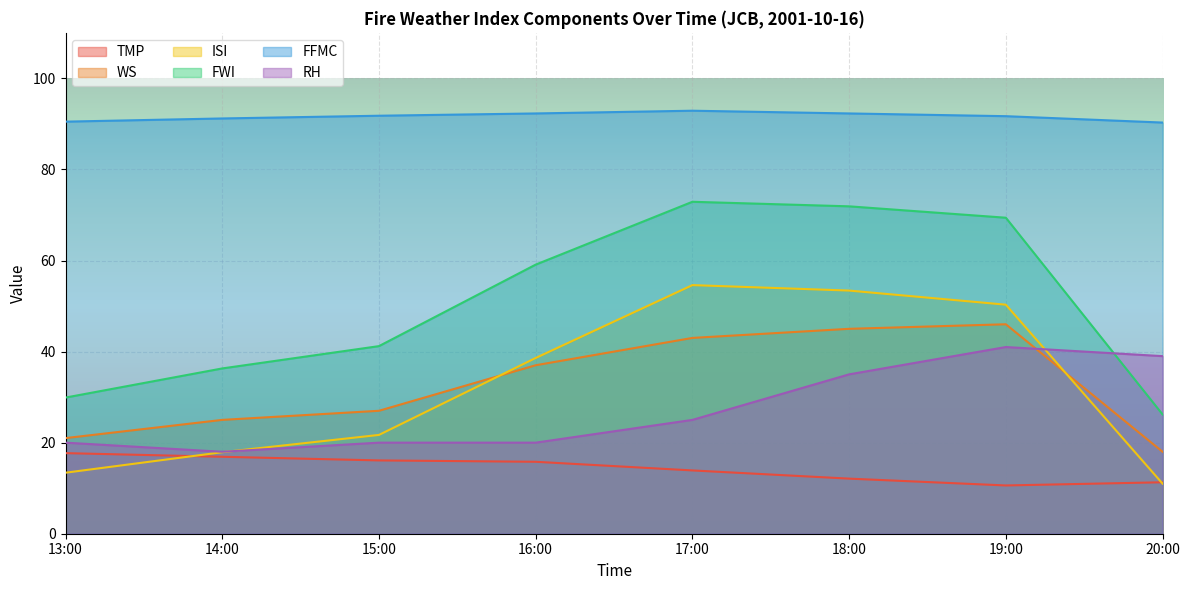

Count the number of data series in this chart.

6